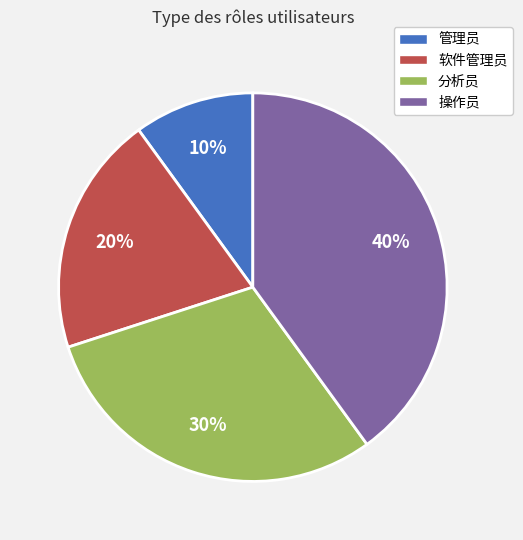

What percentage is the 管理员 slice, to the nearest percent?

10%